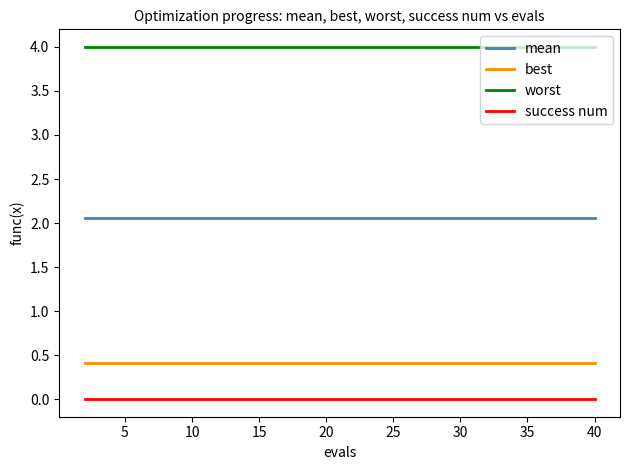

At how many categories does at least one series exceed 1?

20